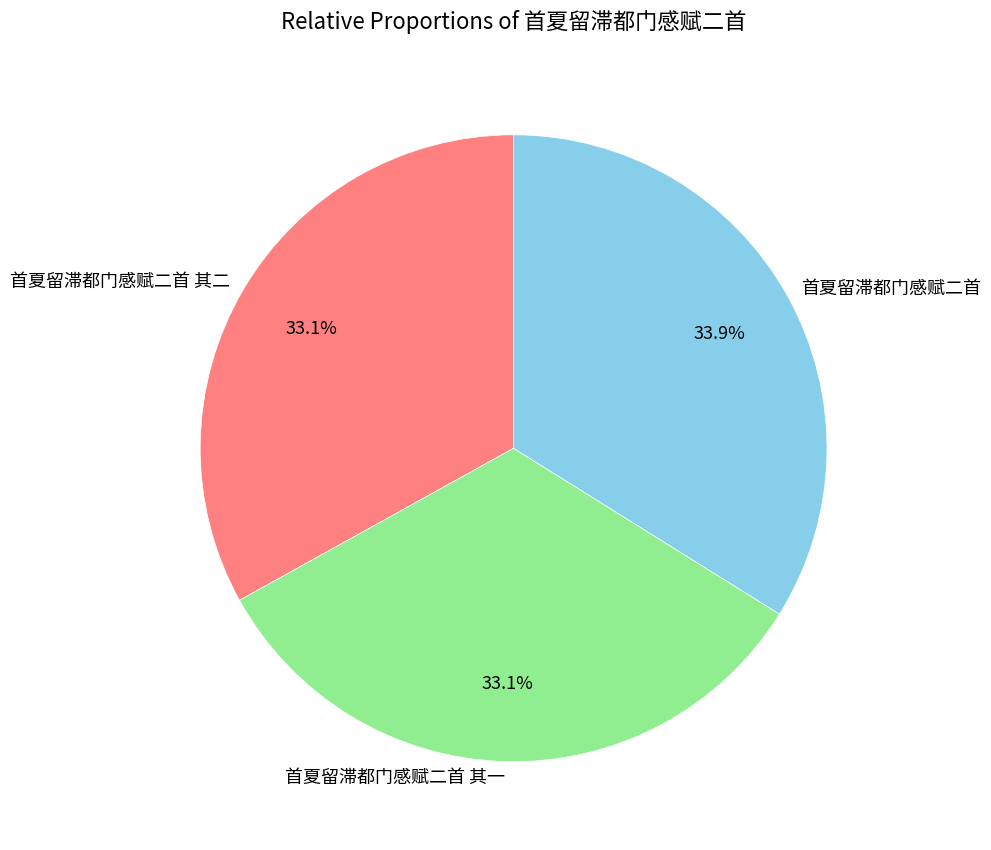

Which slice is the largest?

首夏留滞都门感赋二首